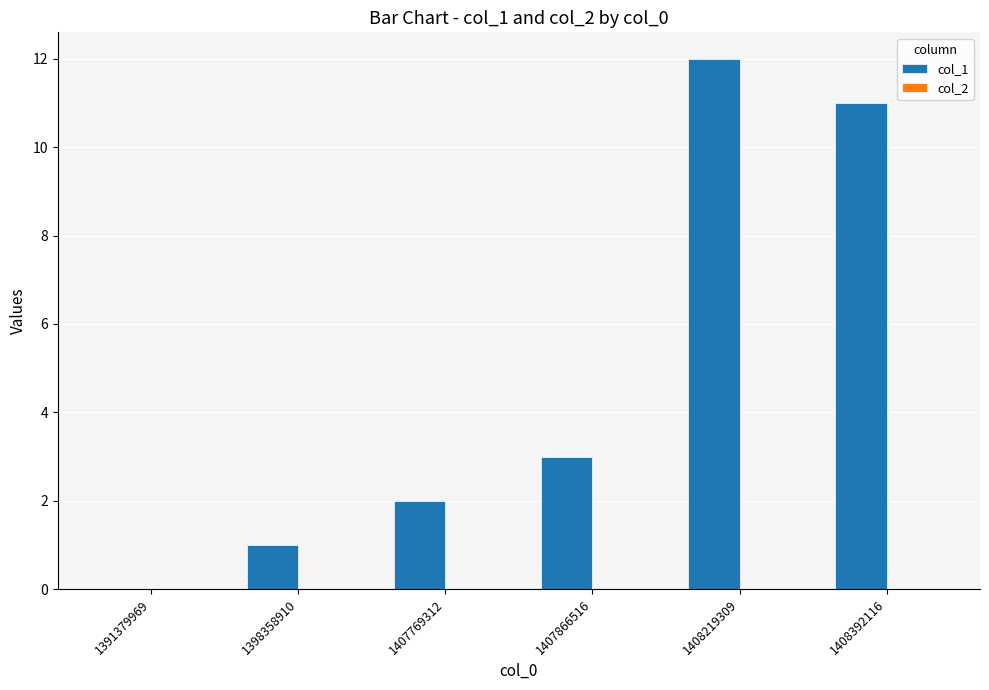

Count the number of categories in the chart.

6